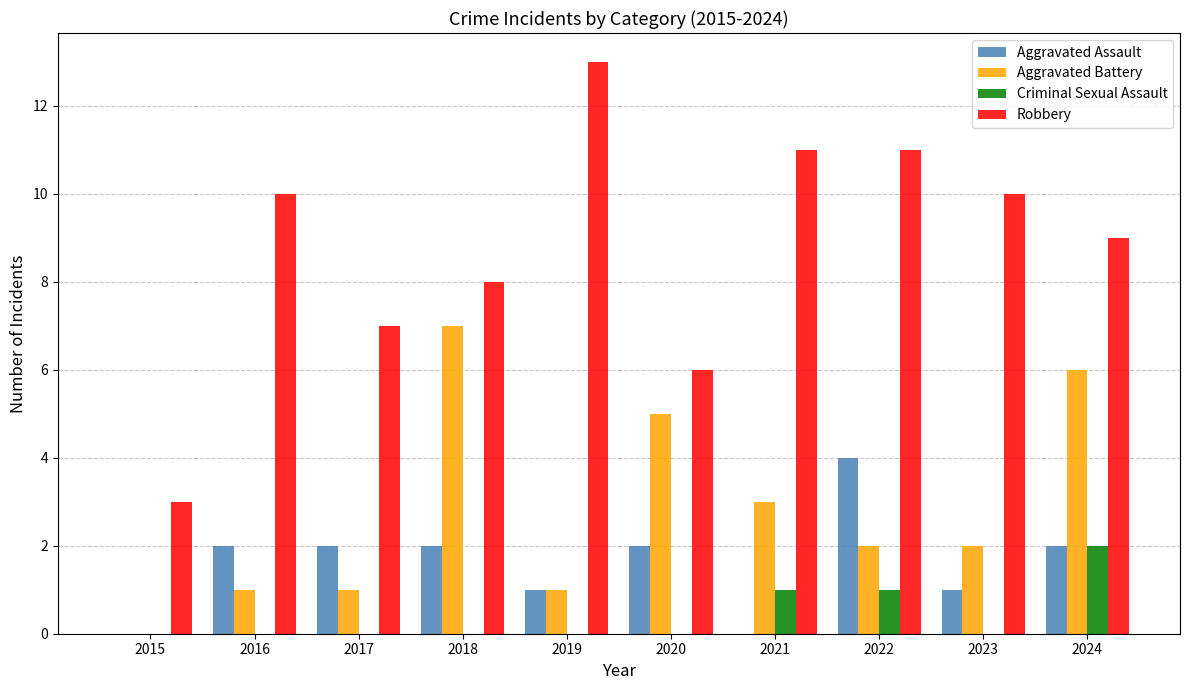

How many groups of bars are there?

10